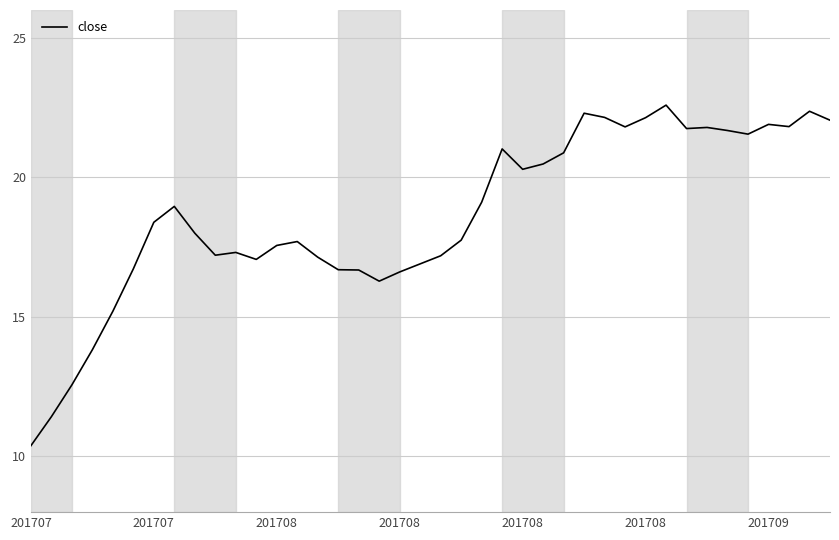

What is the difference between the maximum and minimum values?

12.2